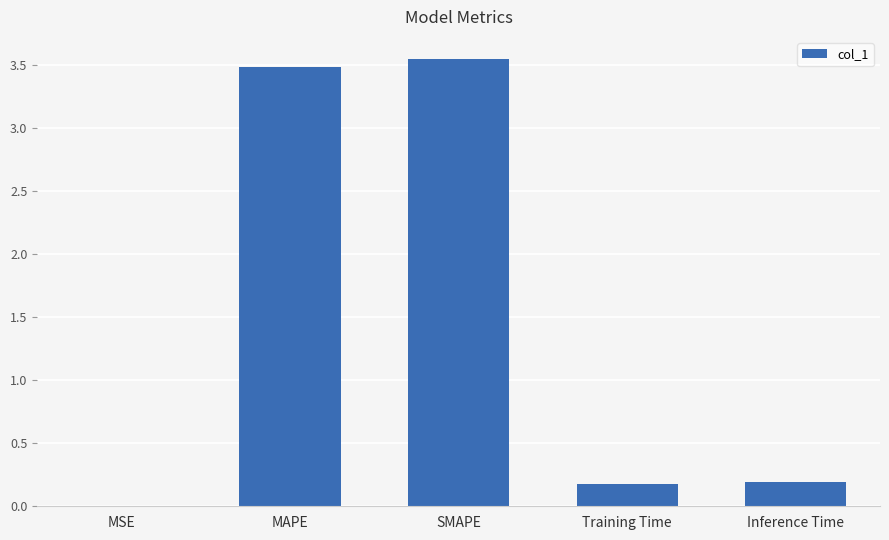

The chart shows a value of 3.5 at MAPE. True or false?

True